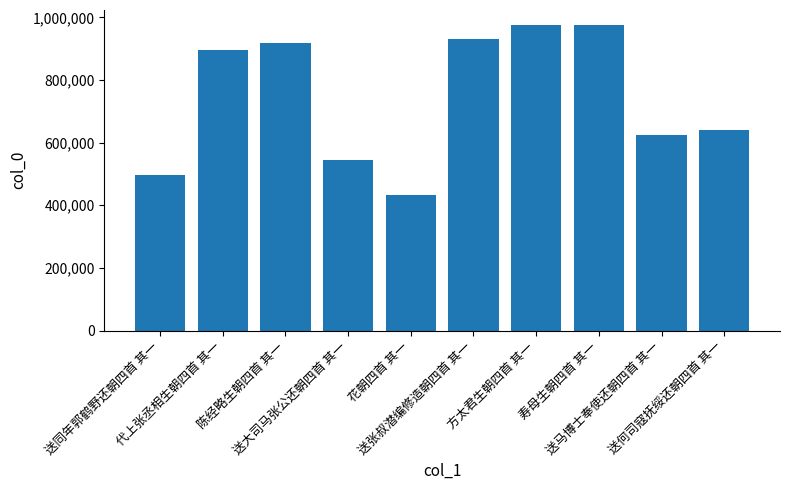

What is the difference between the maximum and minimum values?

543587